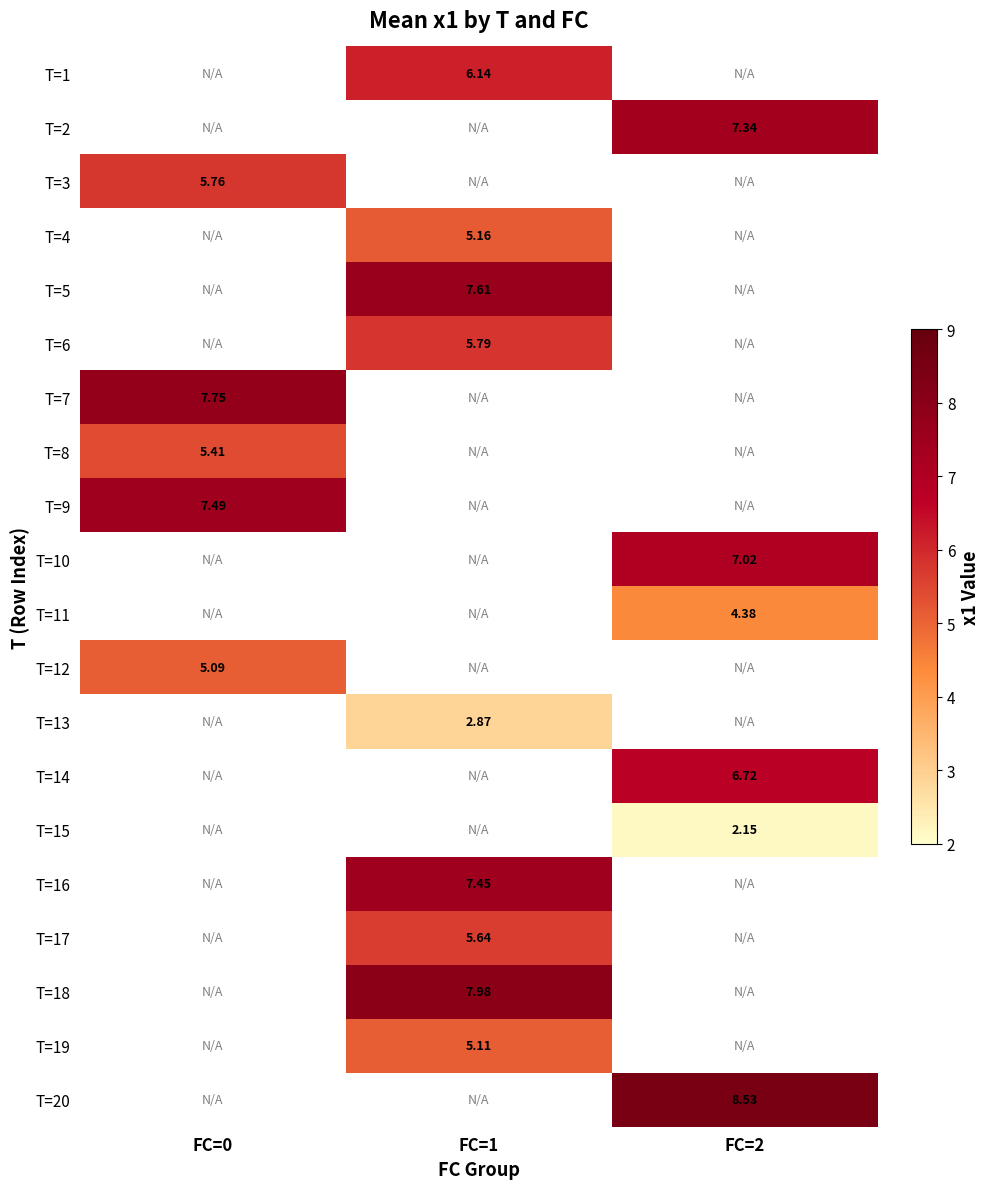

Is the value of T=10 at FC=2 greater than the value of T=2 at FC=2?

No